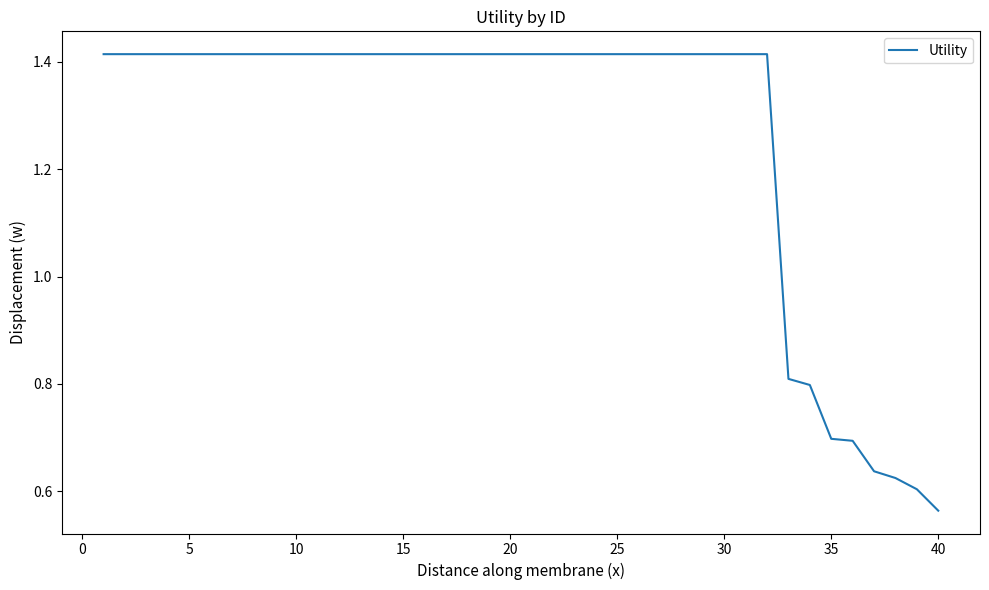

What is the sum of all values?

50.7